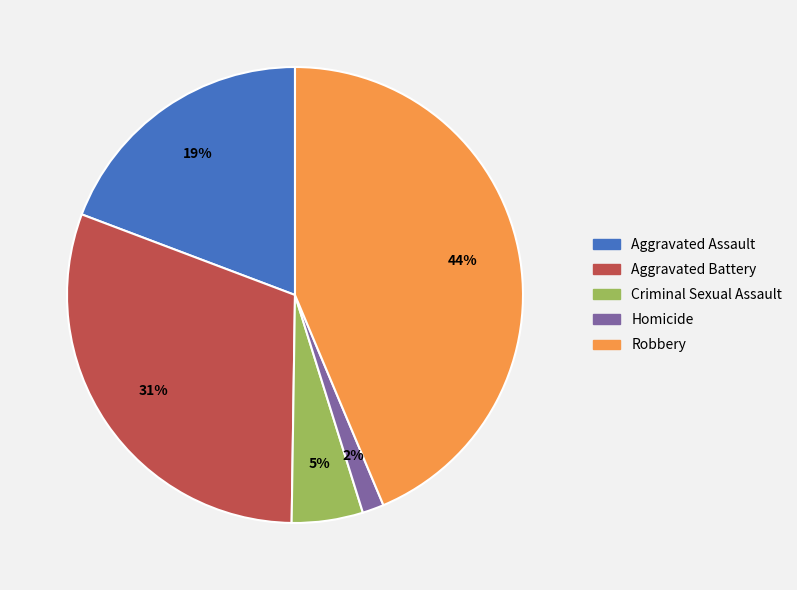

Between Criminal Sexual Assault and Aggravated Battery, which is larger?

Aggravated Battery